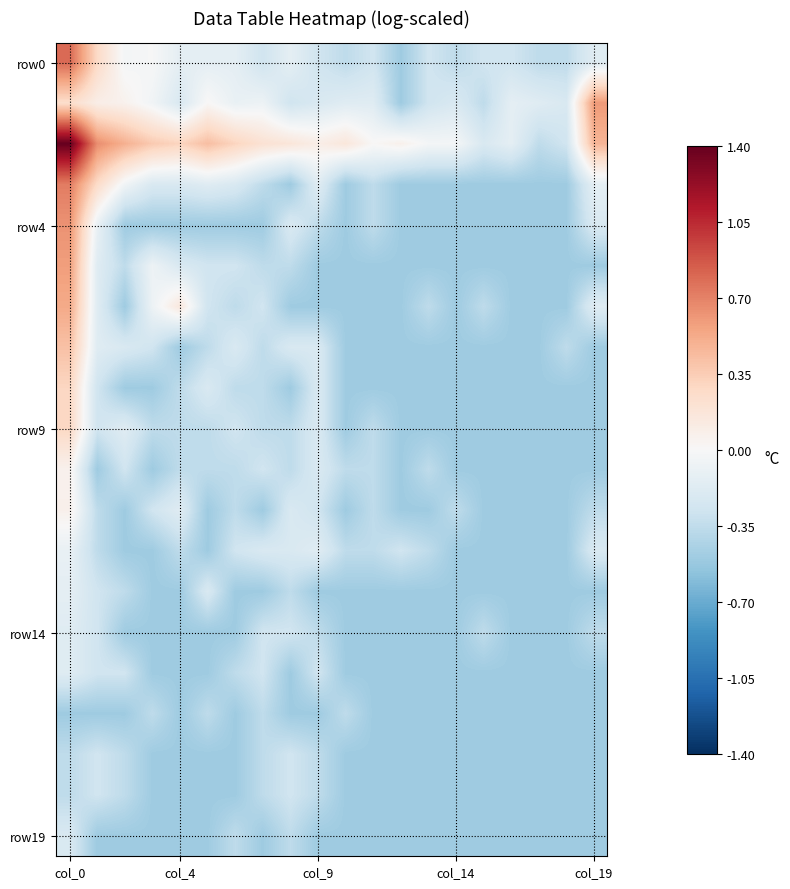

At which category does the chart reach its peak across all series?

col_0